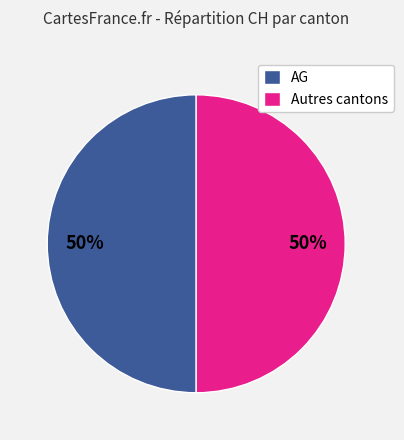

Combined, do AG and Autres cantons account for over 50%?

Yes